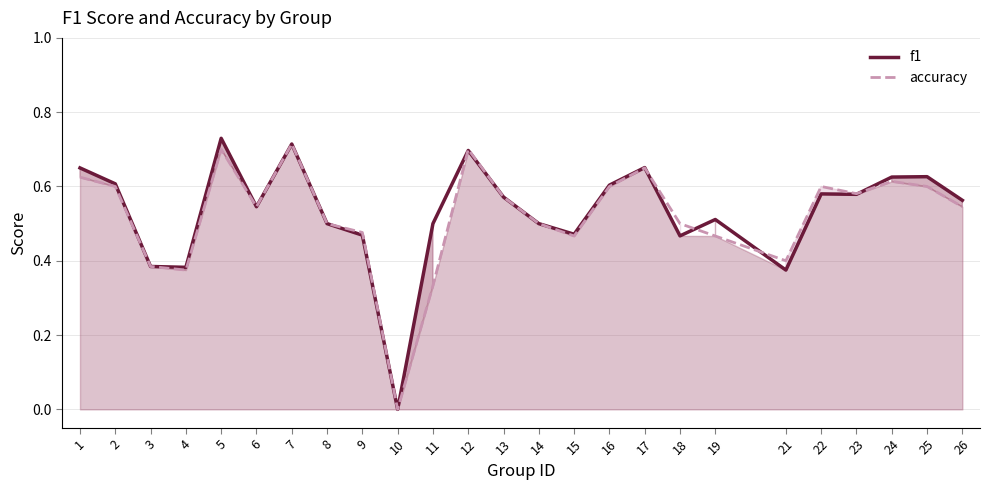

Read the accuracy value at 26.

0.5